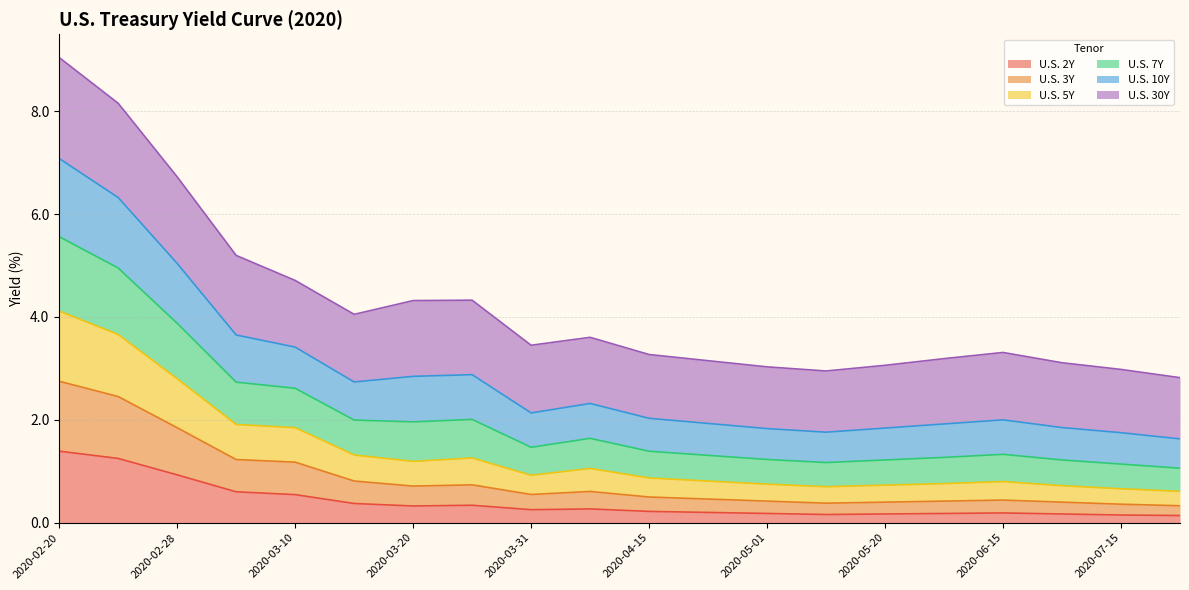

What is the total value across all series at 2020-02-28?

6.7